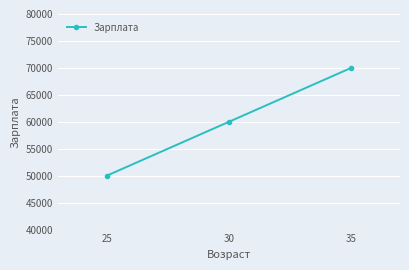

Reading left to right, what are all the values shown in this chart?

50000	60000	70000